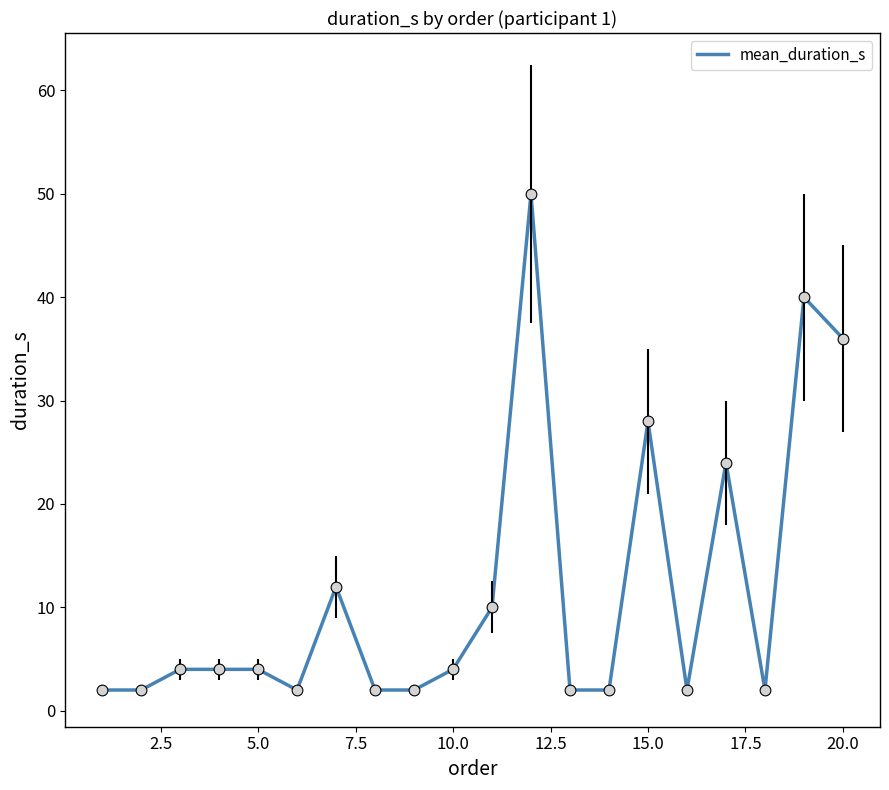

What is the difference between the maximum and minimum values?

48